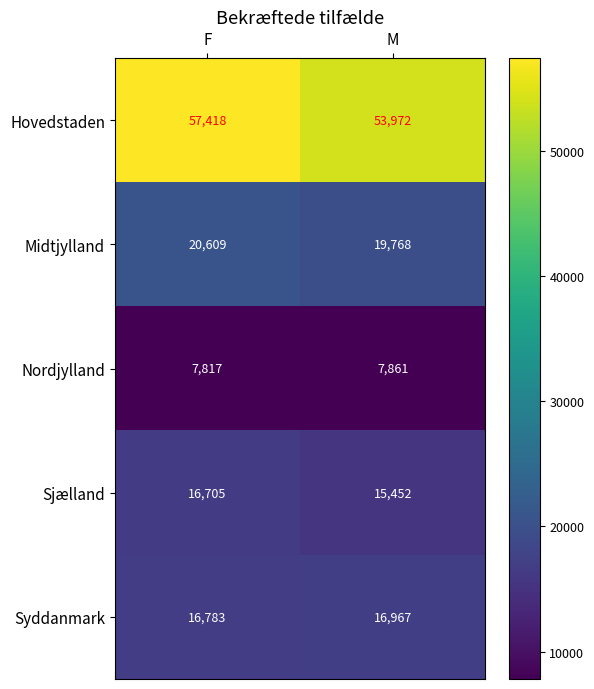

Where is Nordjylland nearest to the value 7839?

F